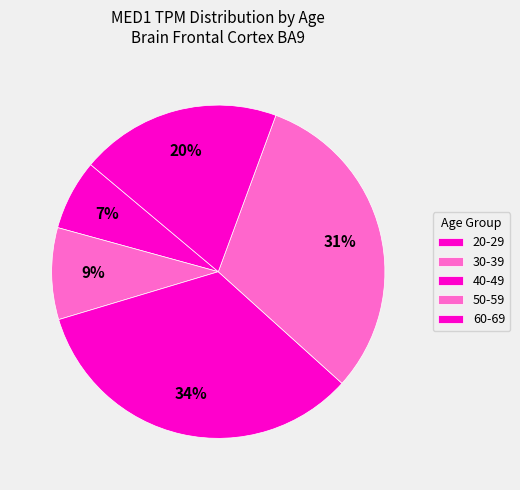

To the nearest percent, what is the average slice percentage?

20%